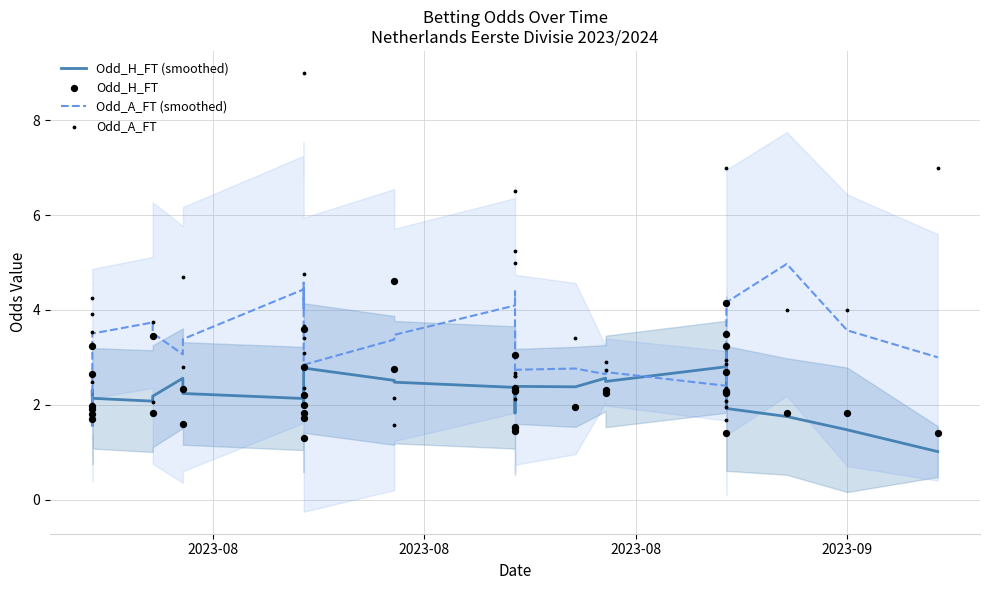

Which series has the largest total across all categories?

Odd_A_FT